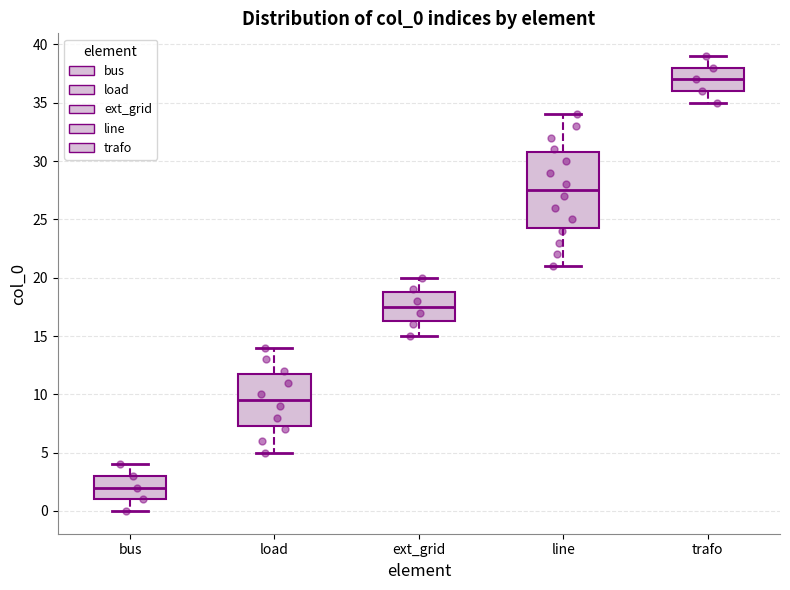

Which box has the highest median line?

trafo